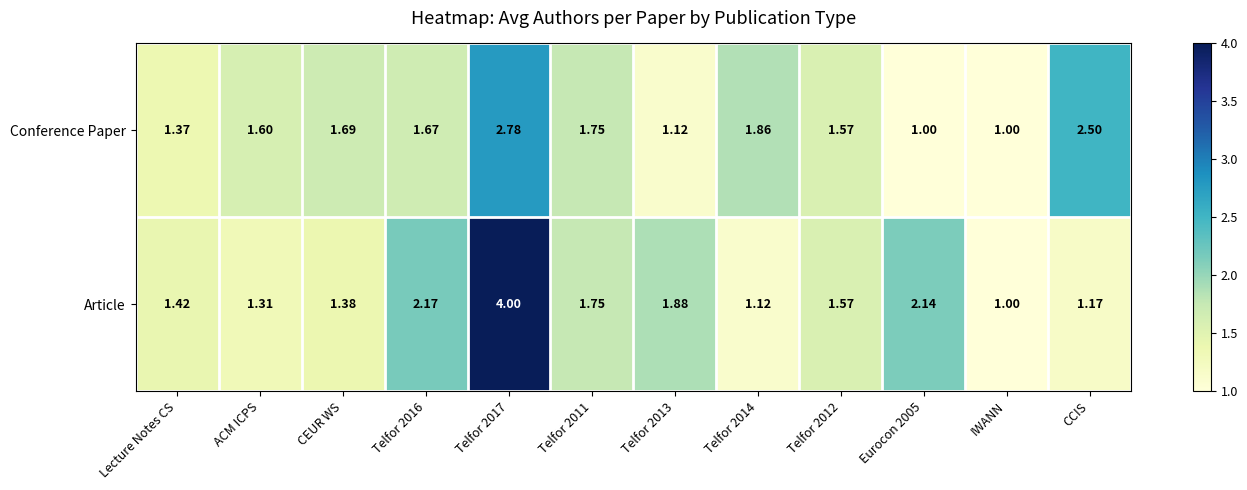

At which label does Article reach its minimum?

IWANN